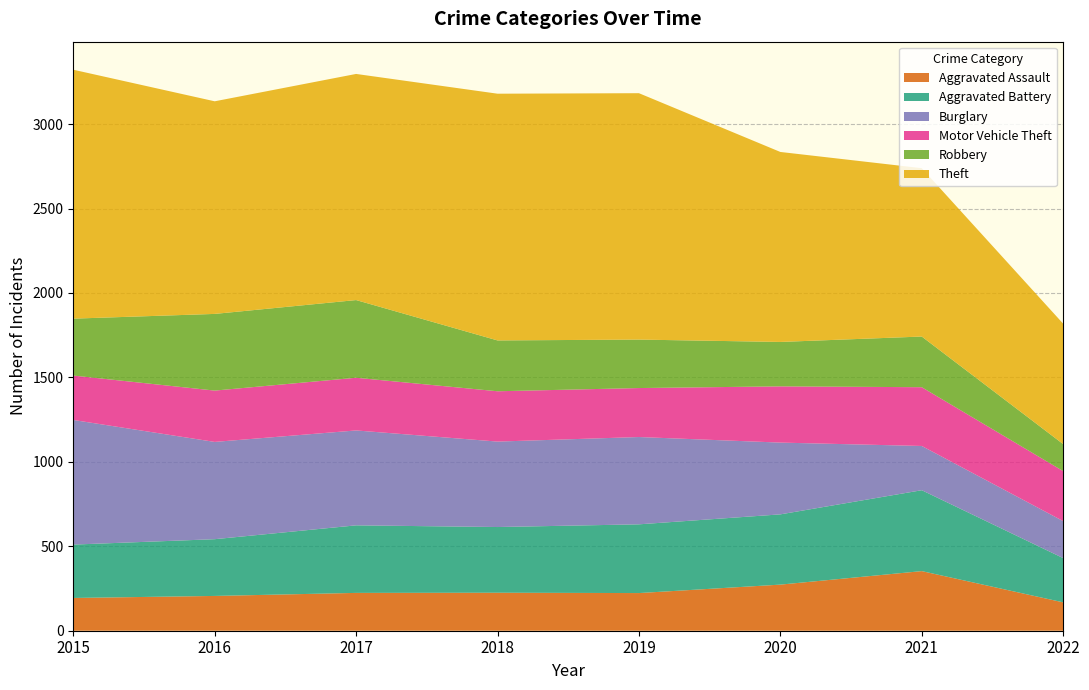

Reading right to left, what are all the values shown in this chart?

Aggravated Assault: 168	353	273	223	225	224	206	194
Aggravated Battery: 262	479	416	407	389	400	336	316
Burglary: 219	262	425	517	506	562	576	738
Motor Vehicle Theft: 296	348	333	290	298	312	304	263
Robbery: 160	300	263	287	301	460	454	337
Theft: 713	997	1125	1459	1461	1339	1259	1474